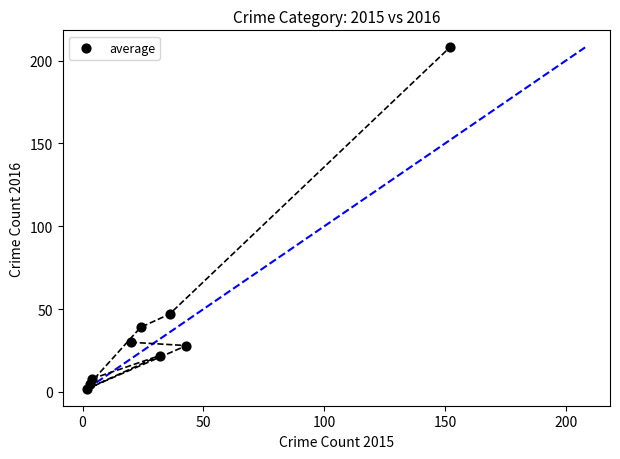

What is the range of Y values (max minus min)?

206